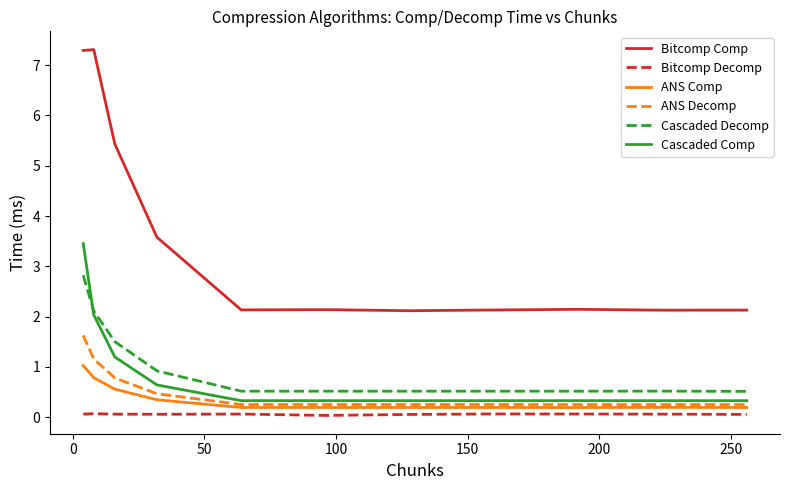

True or false: Bitcomp Comp has more than 1 interior local peaks.

True